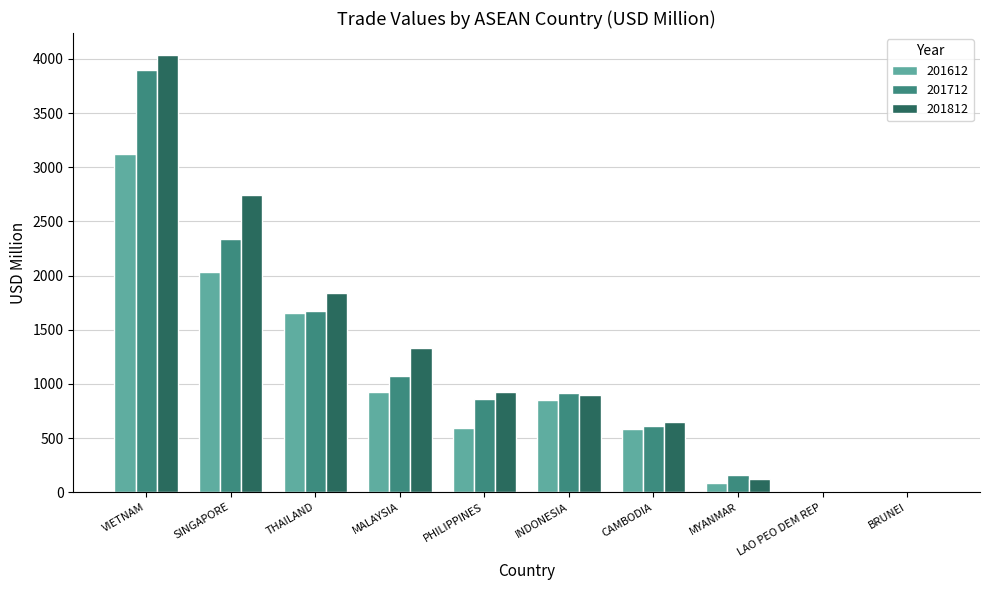

True or false: 201712 has a value of 172.6 at CAMBODIA.

False